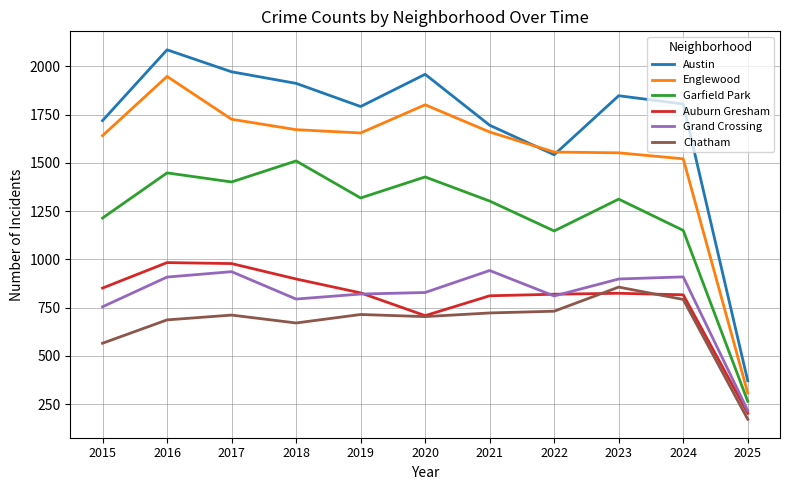

The value of Garfield Park at 2018 is 1510. True or false?

True